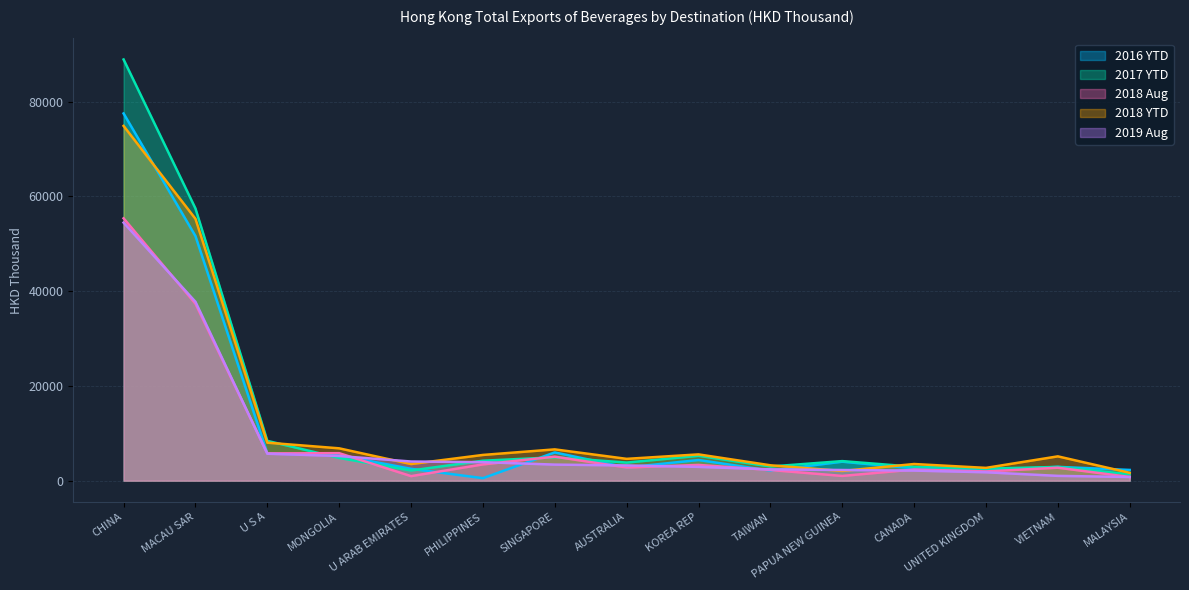

Count the number of categories in the chart.

15